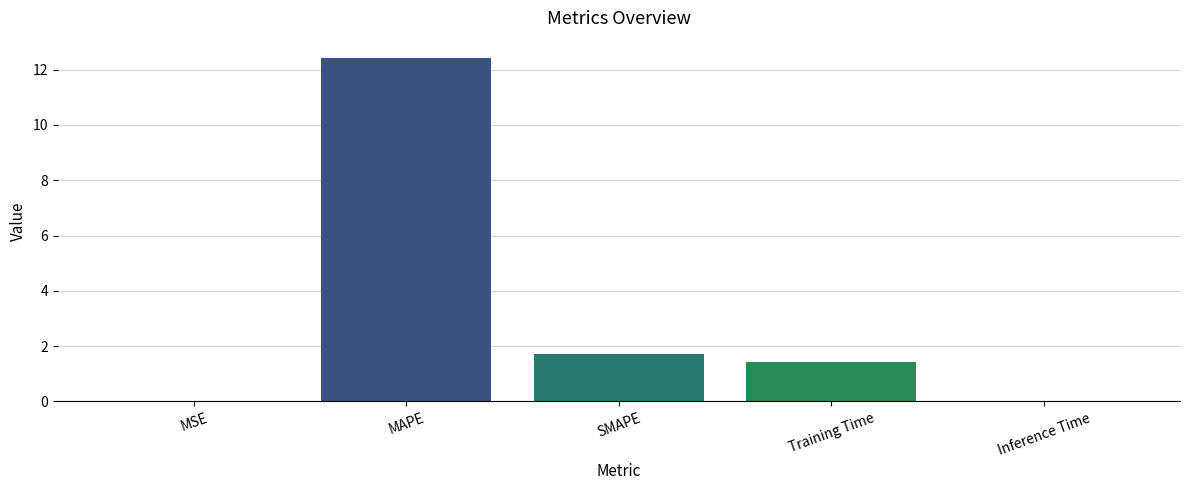

Between SMAPE and MAPE, which is larger?

MAPE